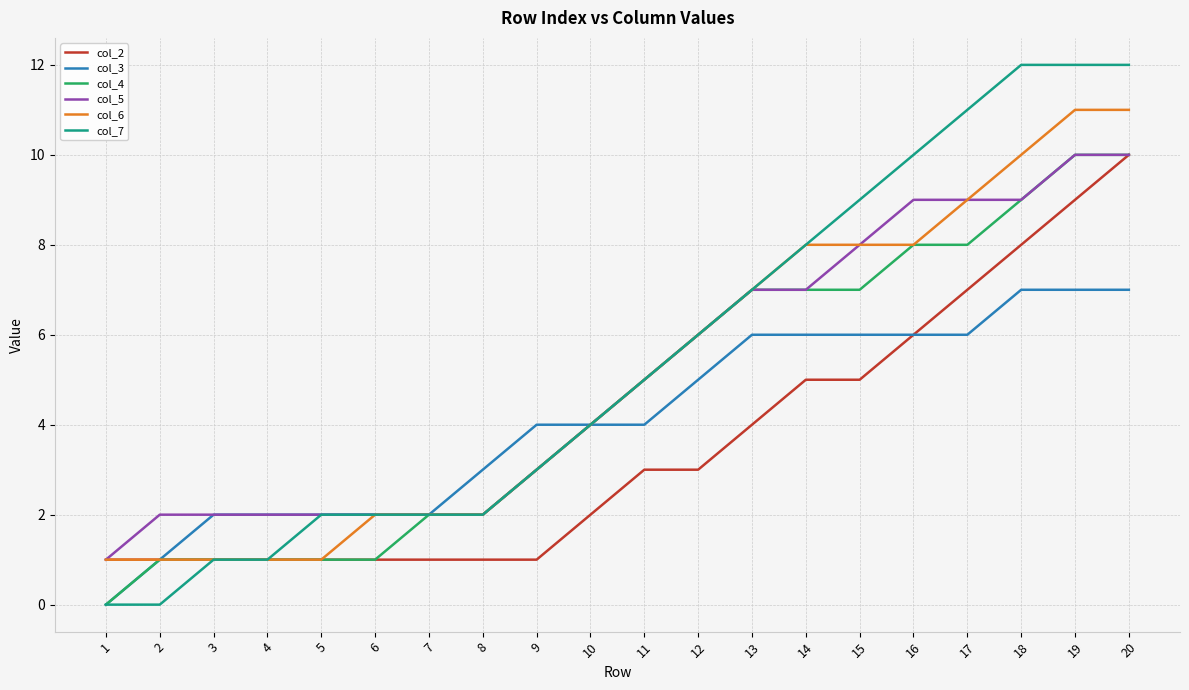

Is it true that col_4 equals 8 at 17?

True